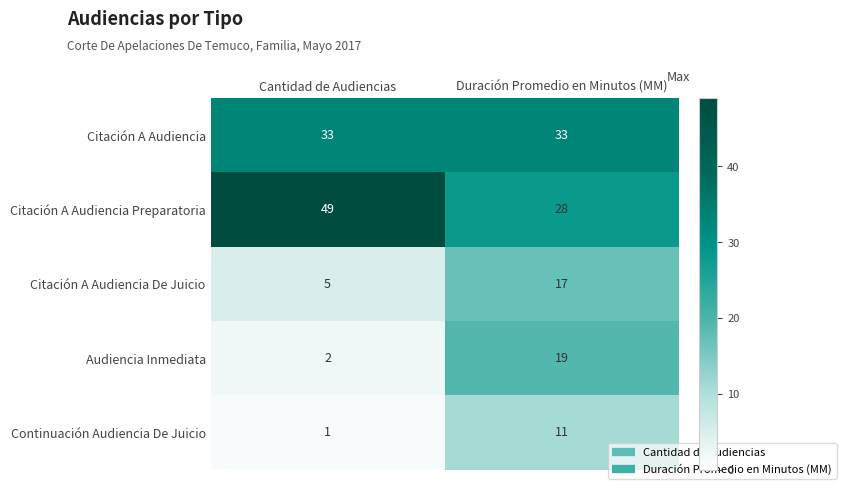

At Duración Promedio en Minutos (MM), list the series in order from smallest to largest.

Continuación Audiencia De Juicio, Citación A Audiencia De Juicio, Audiencia Inmediata, Citación A Audiencia Preparatoria, Citación A Audiencia